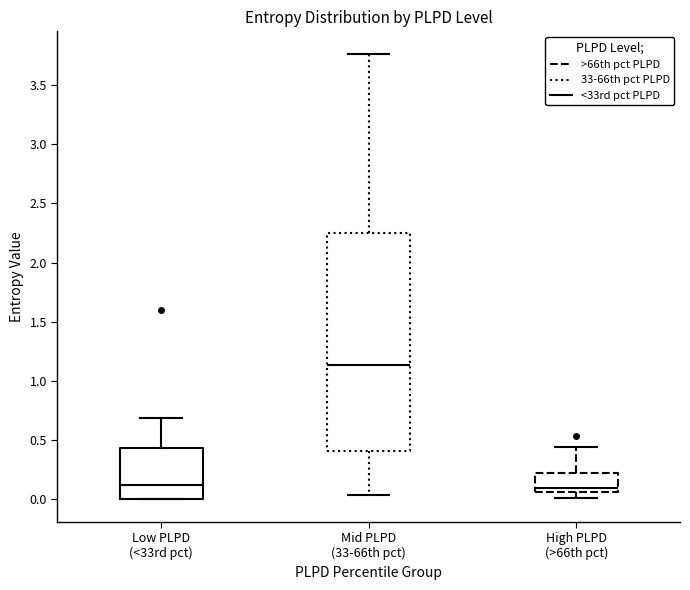

Which box has the highest median line?

Mid PLPD (33-66th pct)